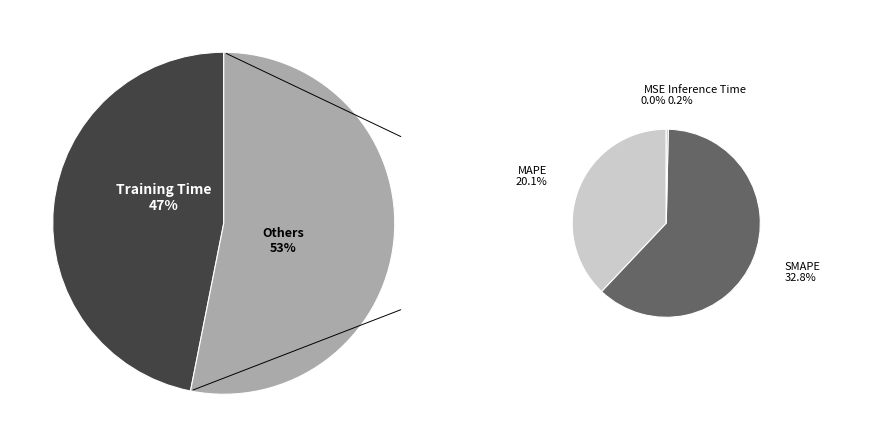

Is the sum of MSE and Training Time greater than half?

No